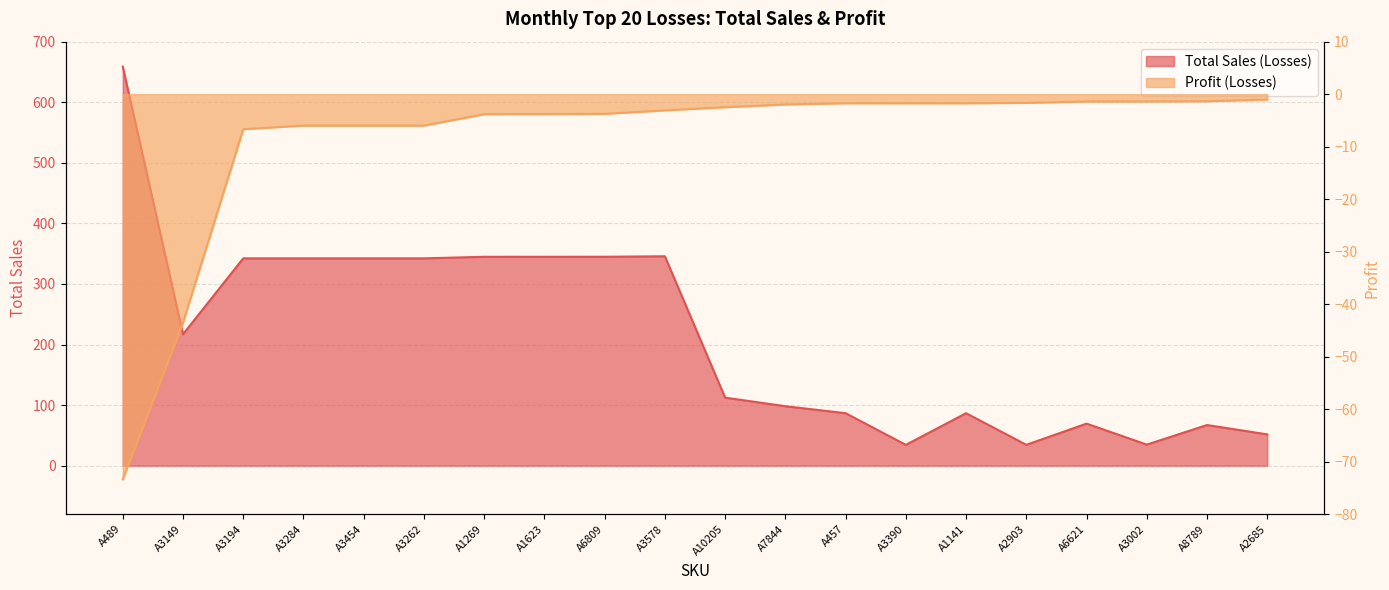

Is it true that Total Sales (Losses) equals 342.3 at A3262?

True